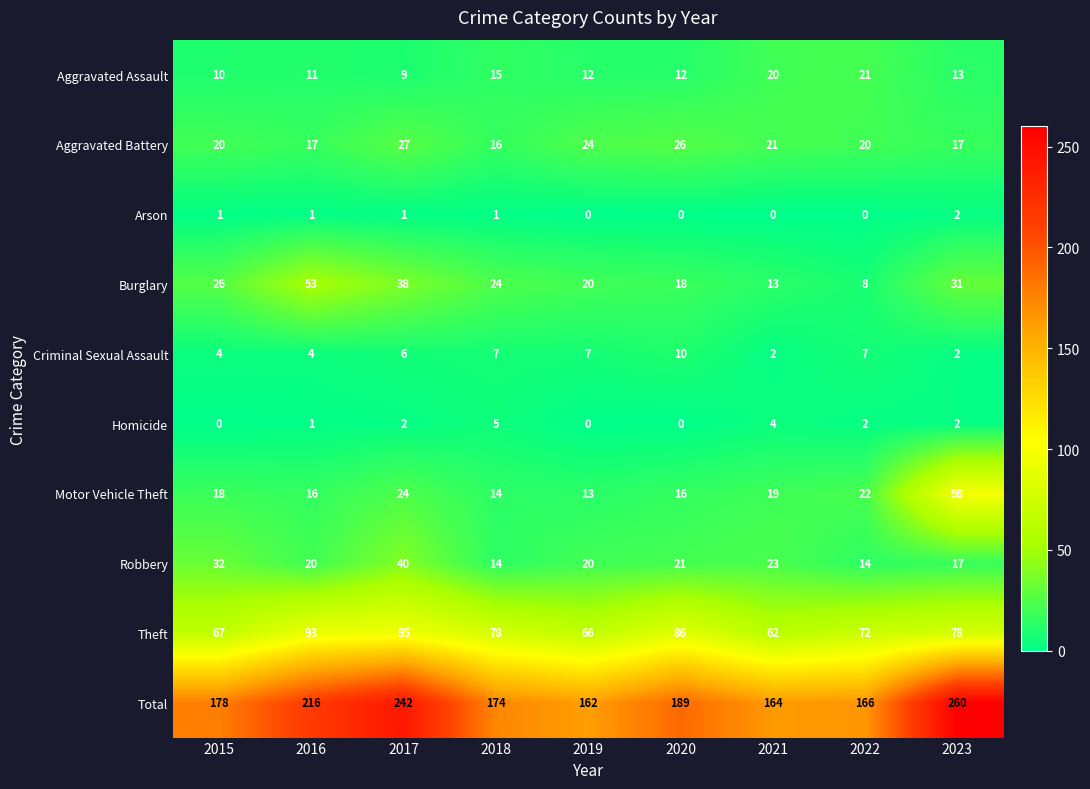

Which series has the largest total across all categories?

Total